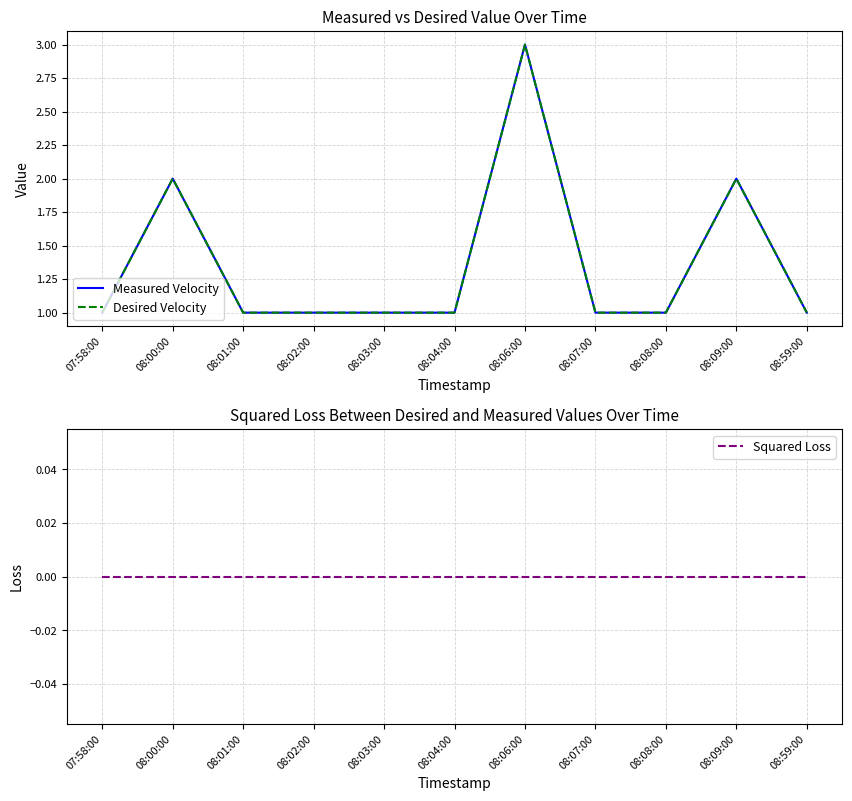

What is the approximate value of Desired Velocity at 08:00:00?

2